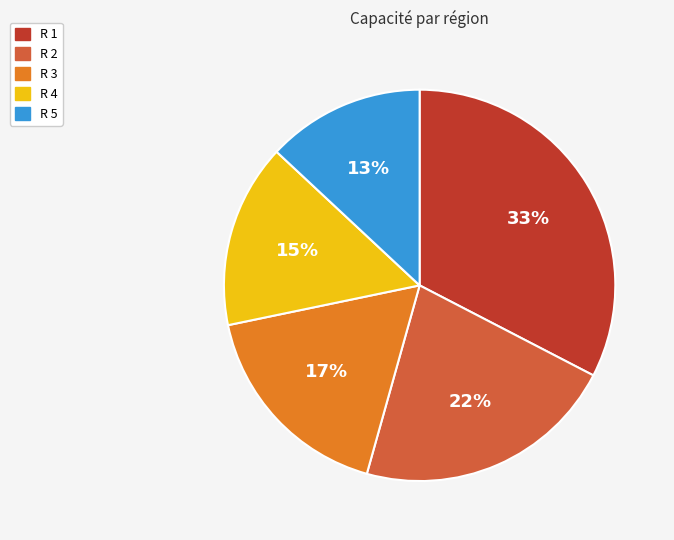

To the nearest percent, what is the combined percentage of R 5 and R 1?

46%